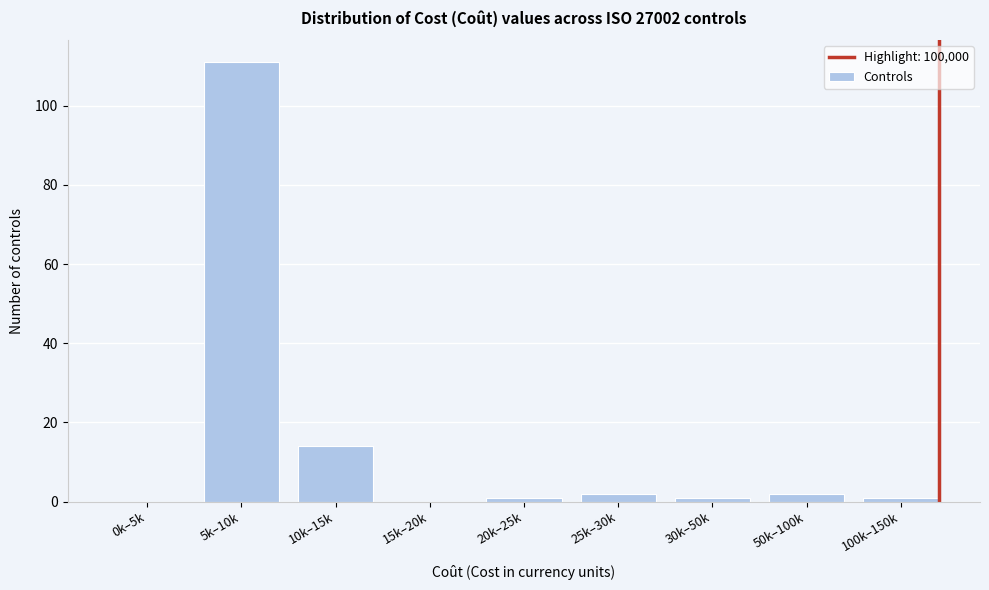

Reading right to left, extract all data points from this chart.

100k–150k=1	50k–100k=2	30k–50k=1	25k–30k=2	20k–25k=1	15k–20k=0	10k–15k=14	5k–10k=111	0k–5k=0